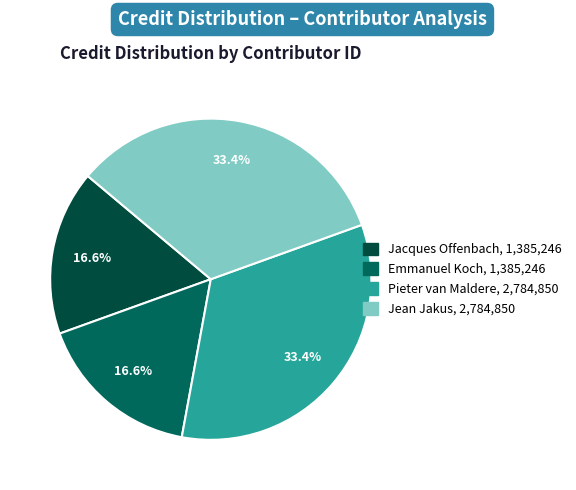

Count the number of slices in the pie.

4